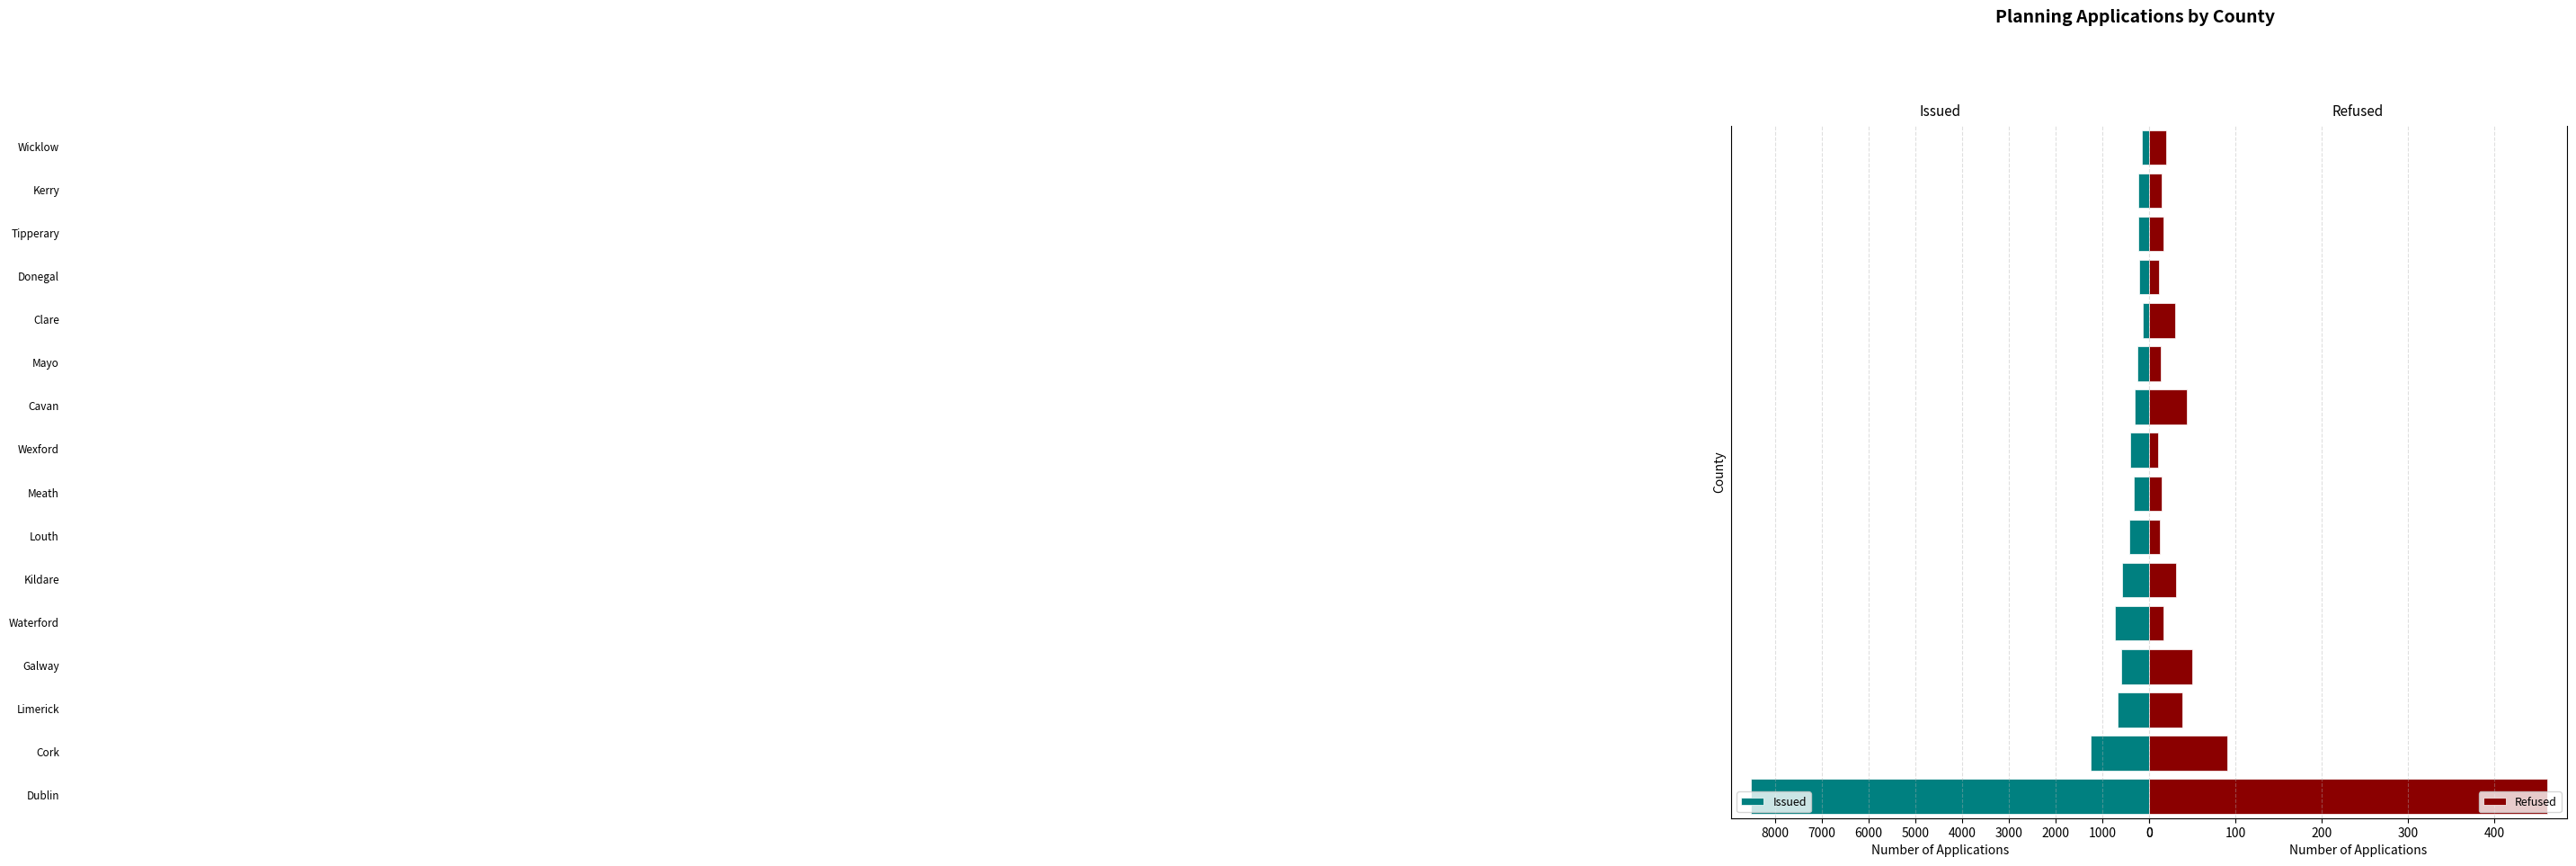

What is the average value of the Refused series?

55